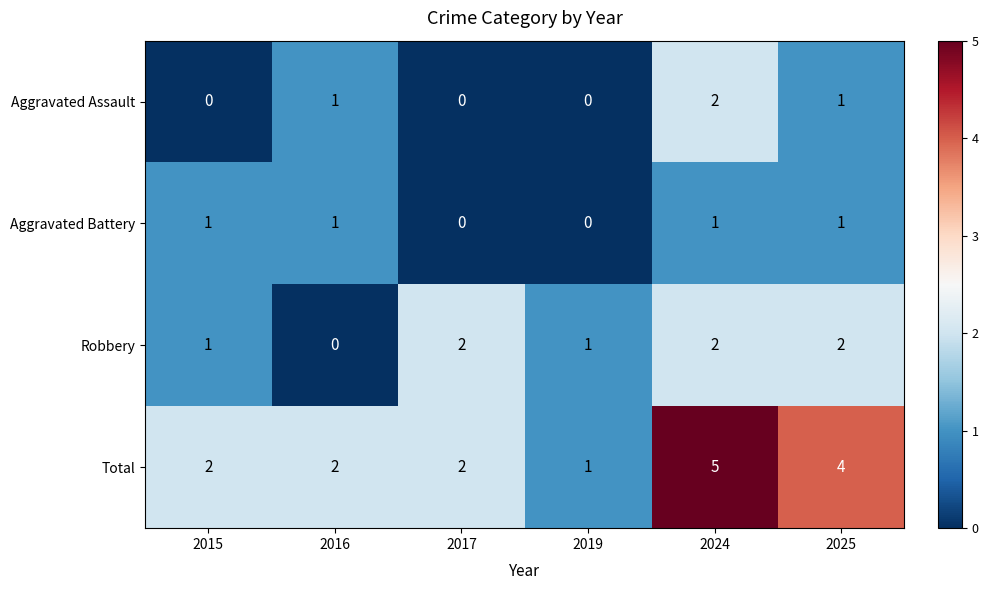

Which category has the highest value across all series?

2024